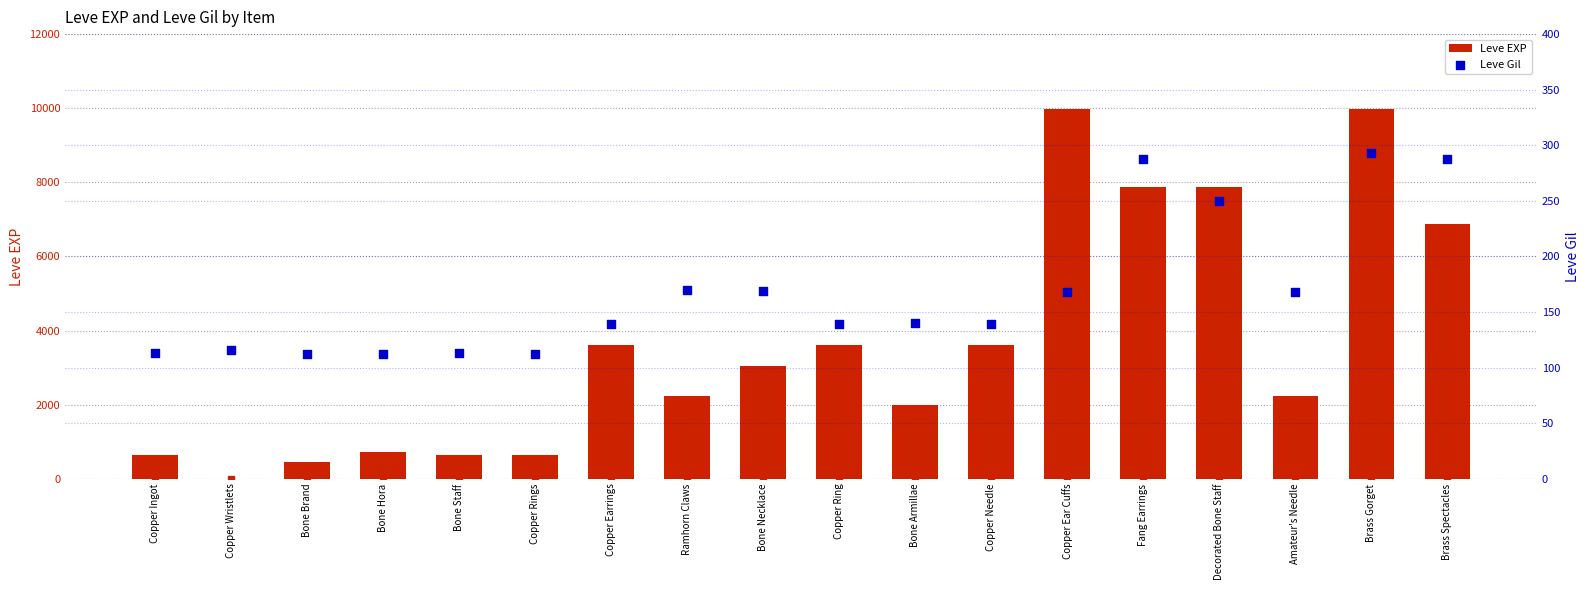

Which series has the widest spread of Y values?

Leve EXP